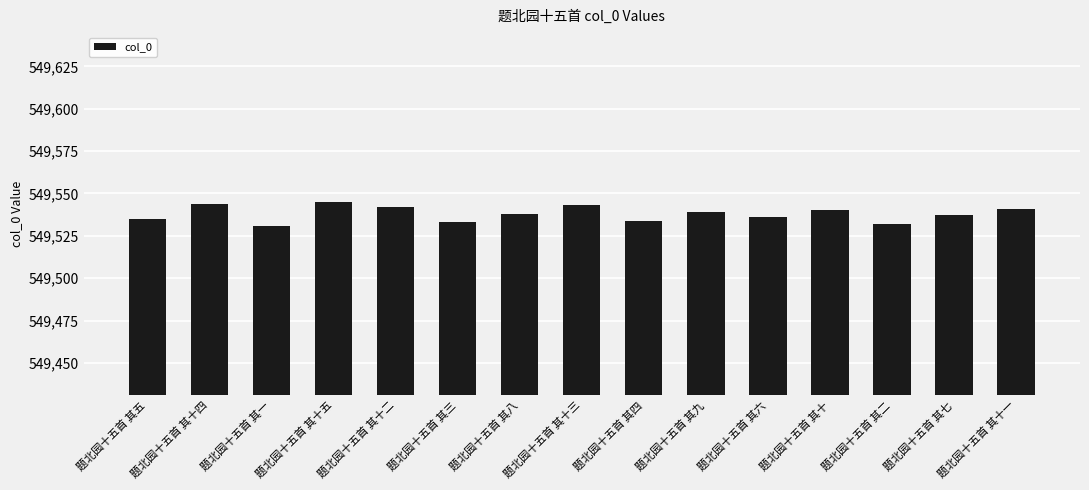

Which has a higher value, 题北园十五首 其七 or 题北园十五首 其十?

题北园十五首 其十